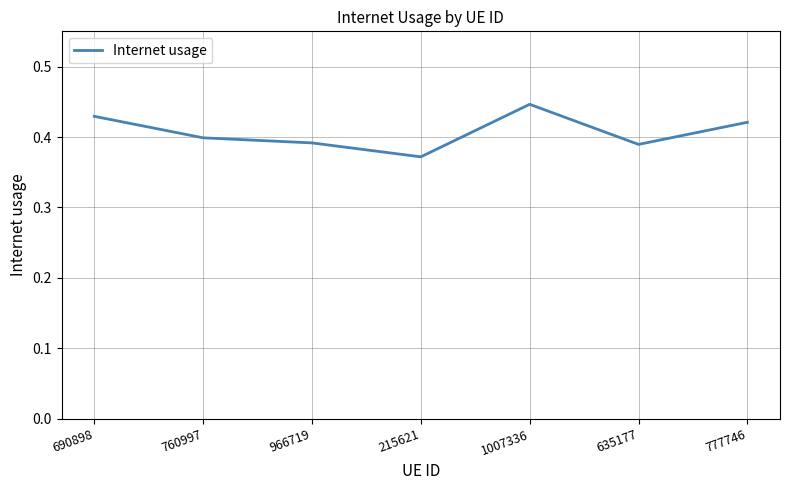

True or false: the data shows 0.4 at 1007336.

True